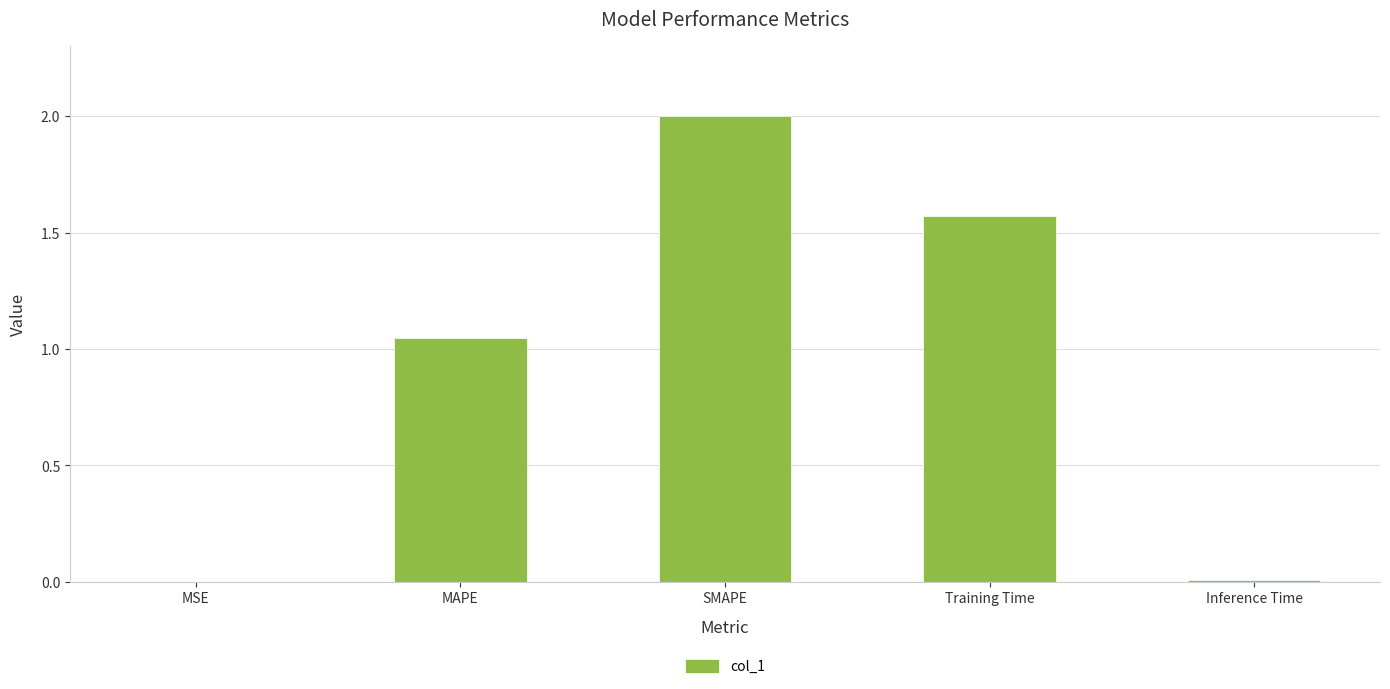

At which label does the data first exceed 1?

MAPE